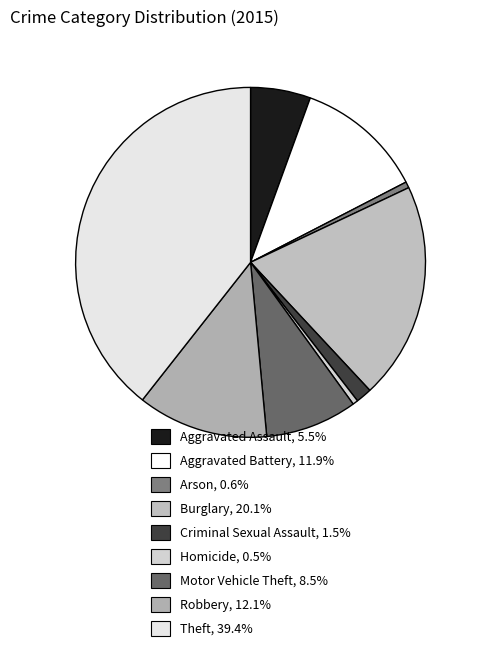

The Theft slice represents 39% of the pie. True or false?

True